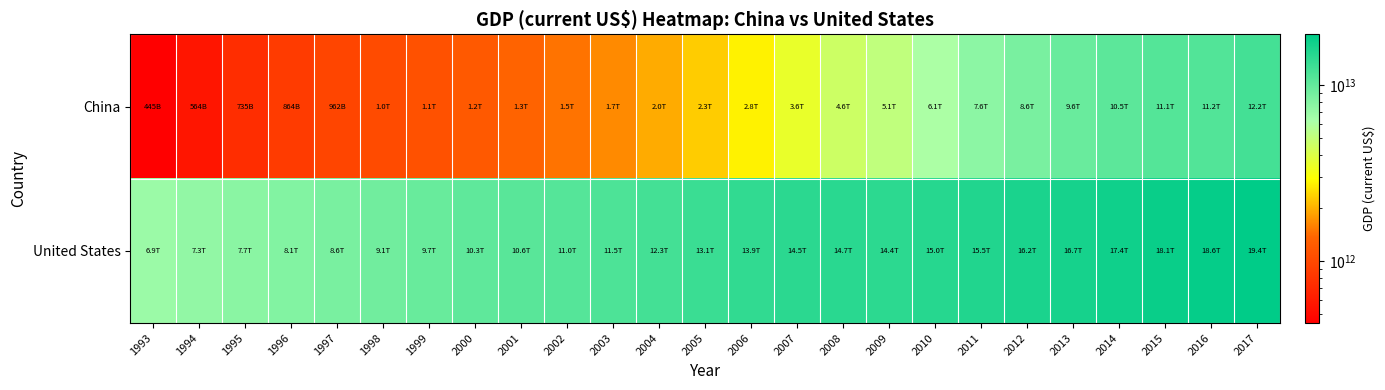

At how many categories does at least one series exceed 11538506906128?

14